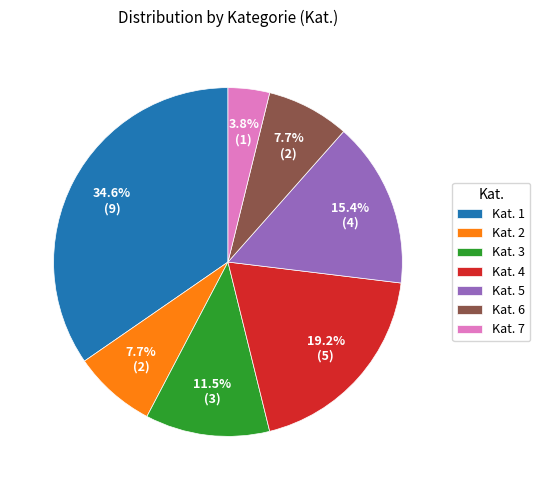

What is the ratio of the value at Kat. 3 to the value at Kat. 6?

1.5